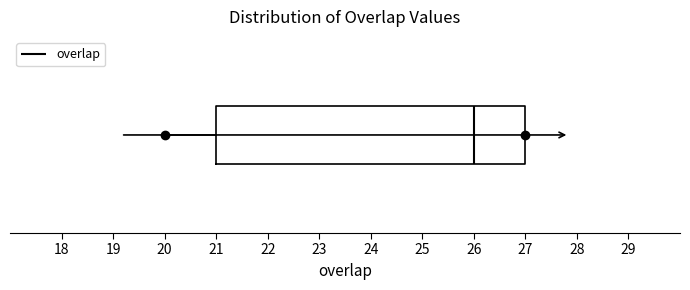

Where does the left whisker of the box end on the x-axis? The values are not printed on the chart, so give them approximately, as read against the axis.

20